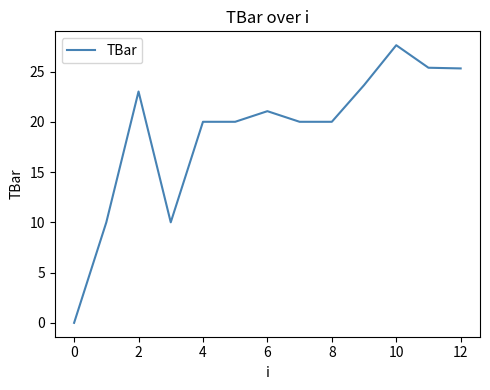

What is the difference between the maximum and minimum values?

27.6